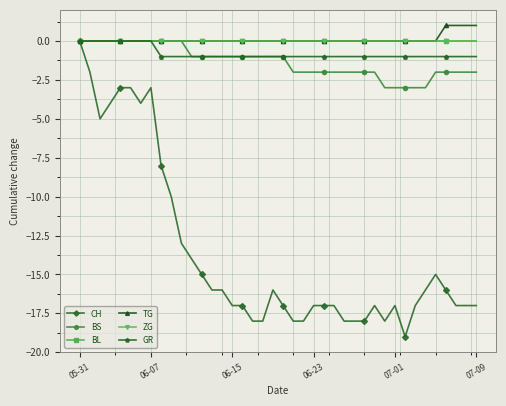

At which label does CH first exceed -17?

05-31